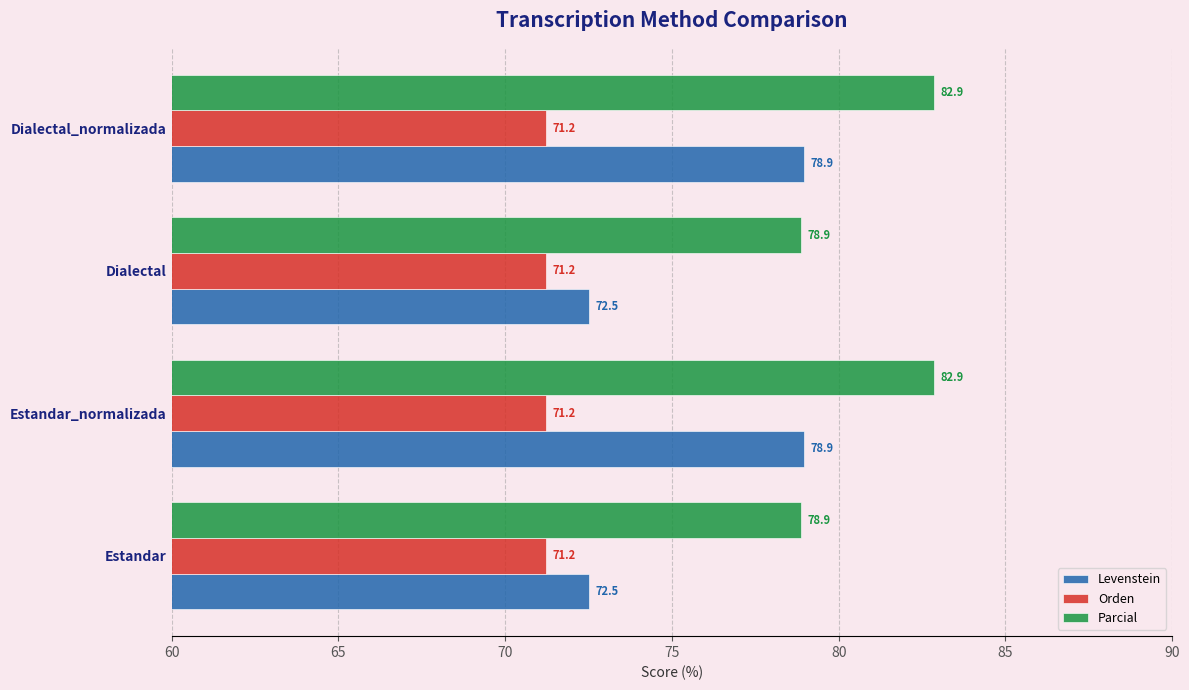

What is the total value across all series at Estandar?

222.6